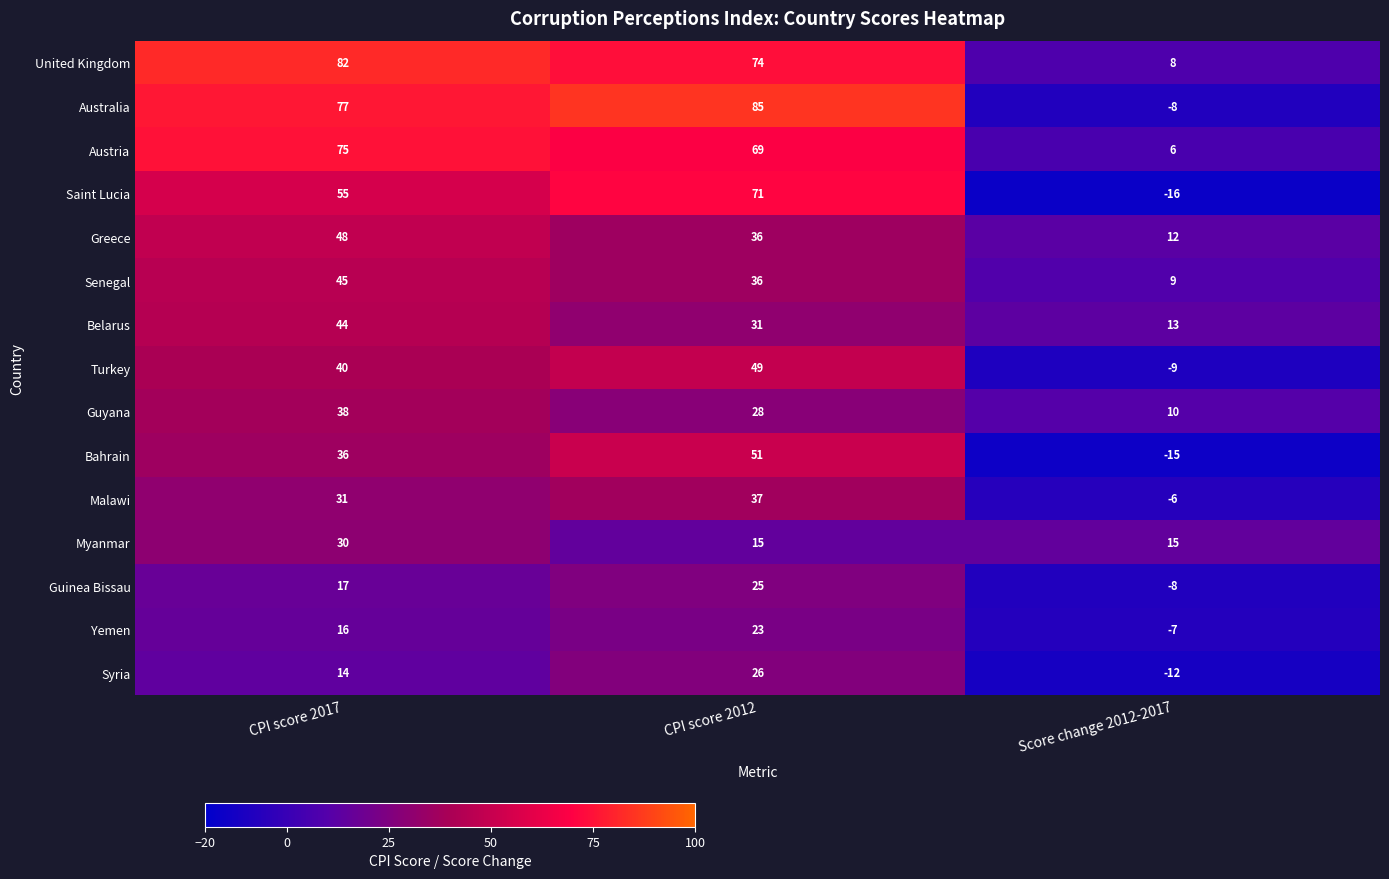

What is the spread (max minus min) of values at CPI score 2012?

70